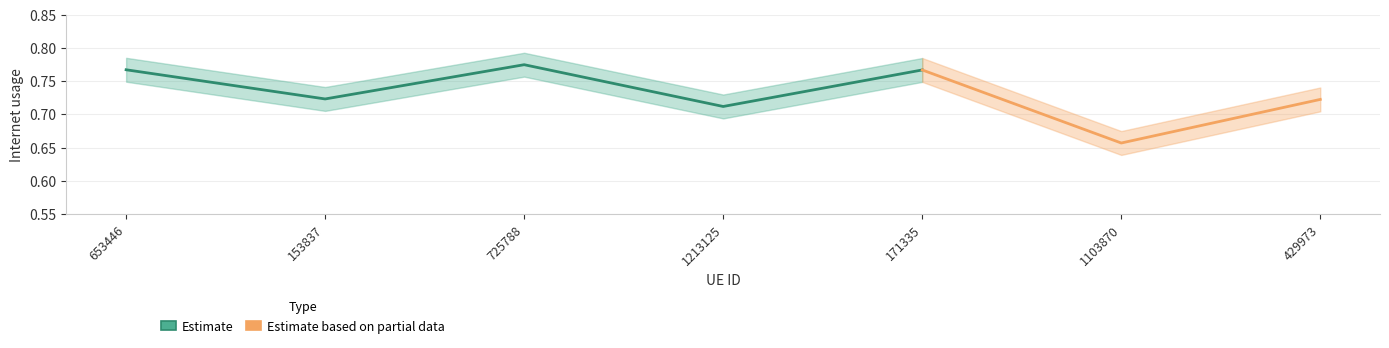

List the labels in order of value, largest first.

725788, 653446, 171335, 153837, 429973, 1213125, 1103870